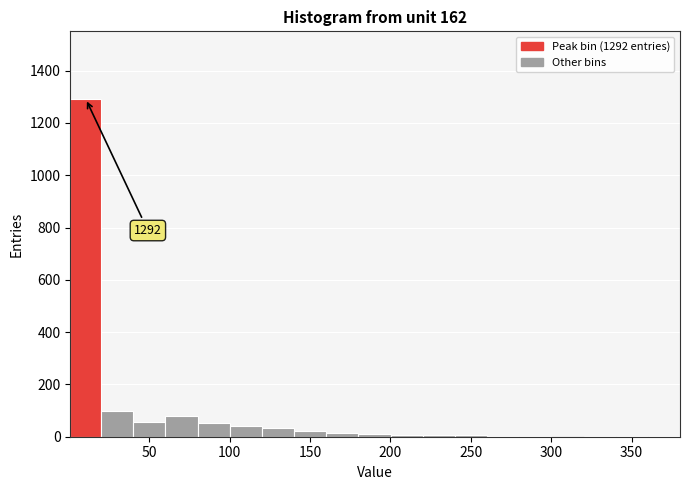

Read against the x-axis, roughly where is the centre of the tallest bar?

10